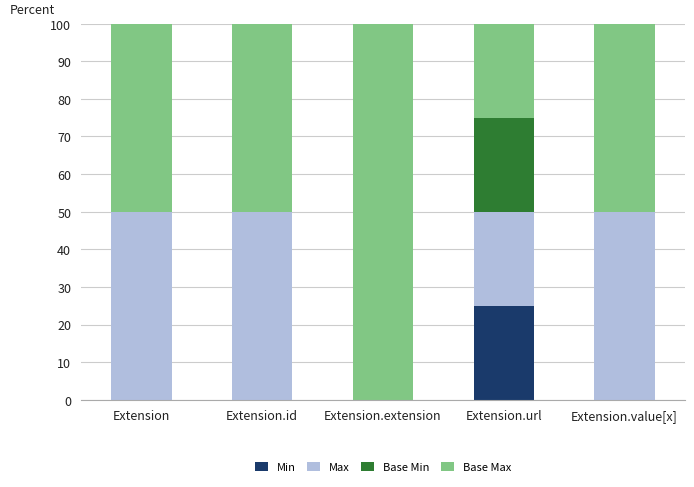

What is the total value across all series at Extension.id?

100